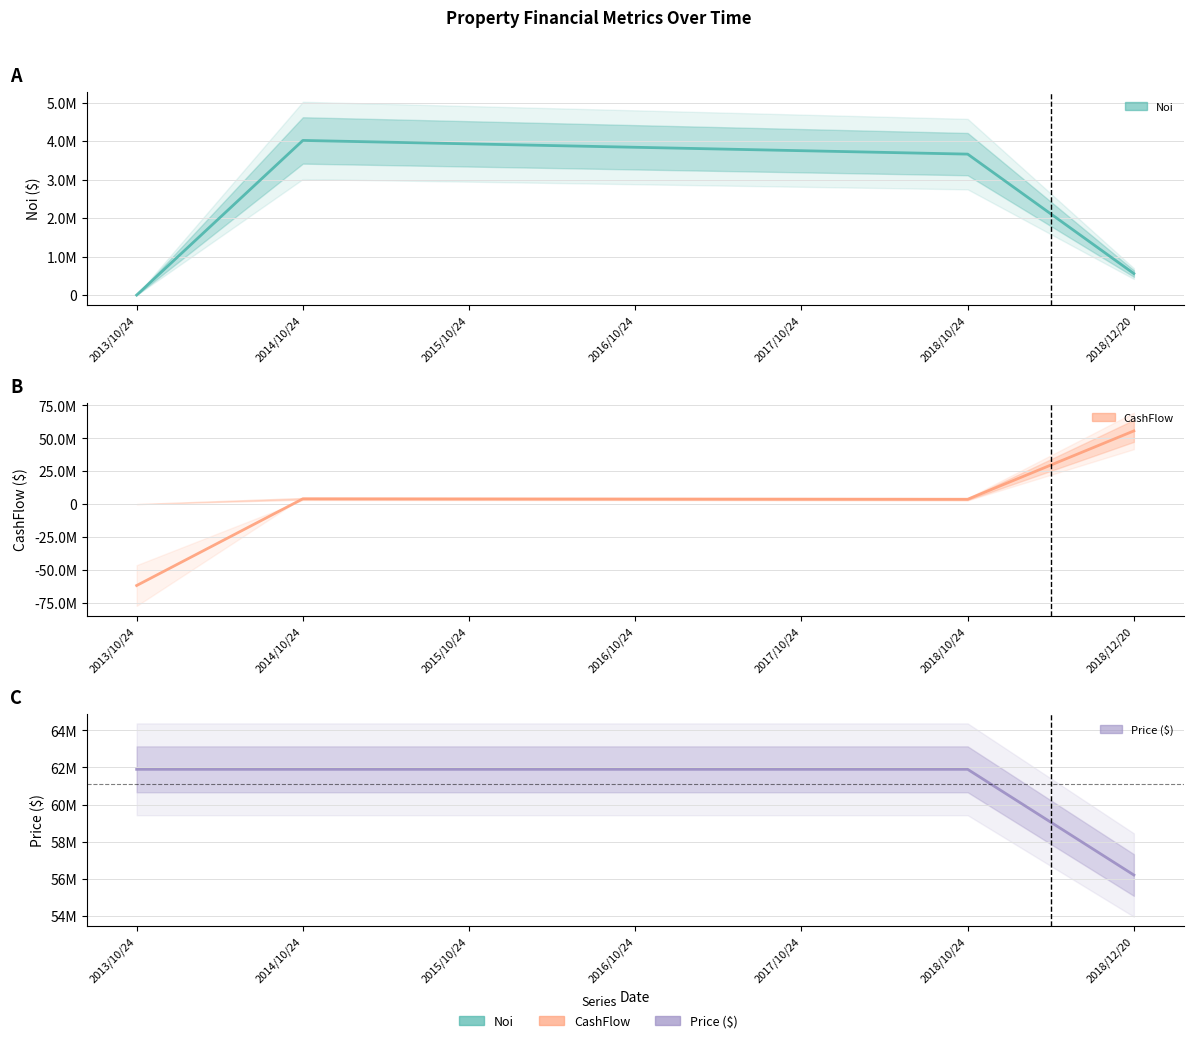

What is the difference between the maximum and second lowest values in the Noi series?

3459300.6